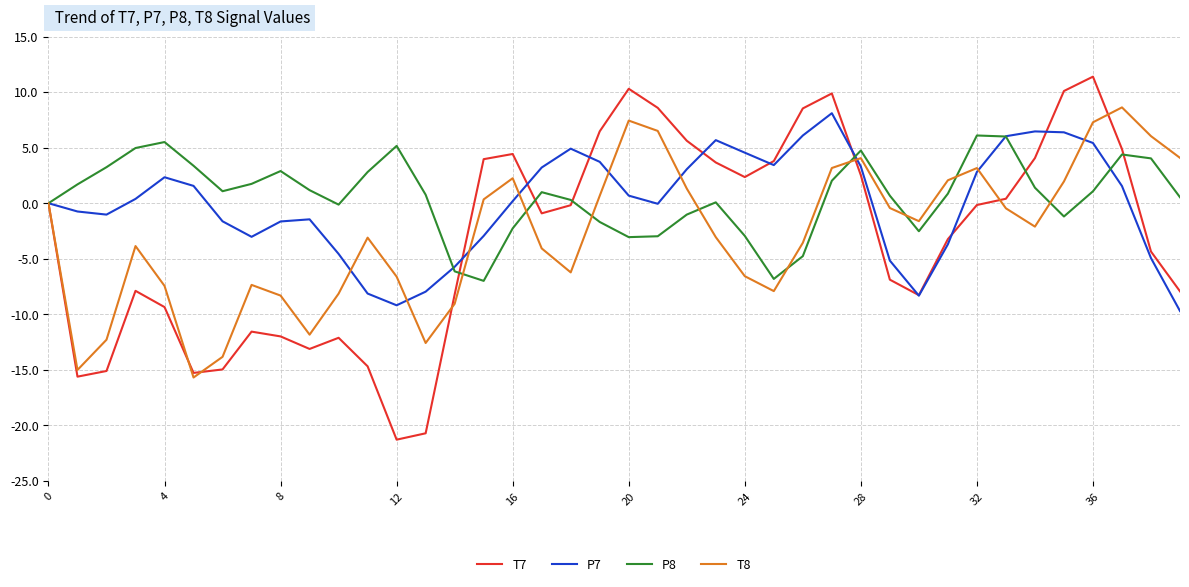

What is the greatest value displayed?

11.4